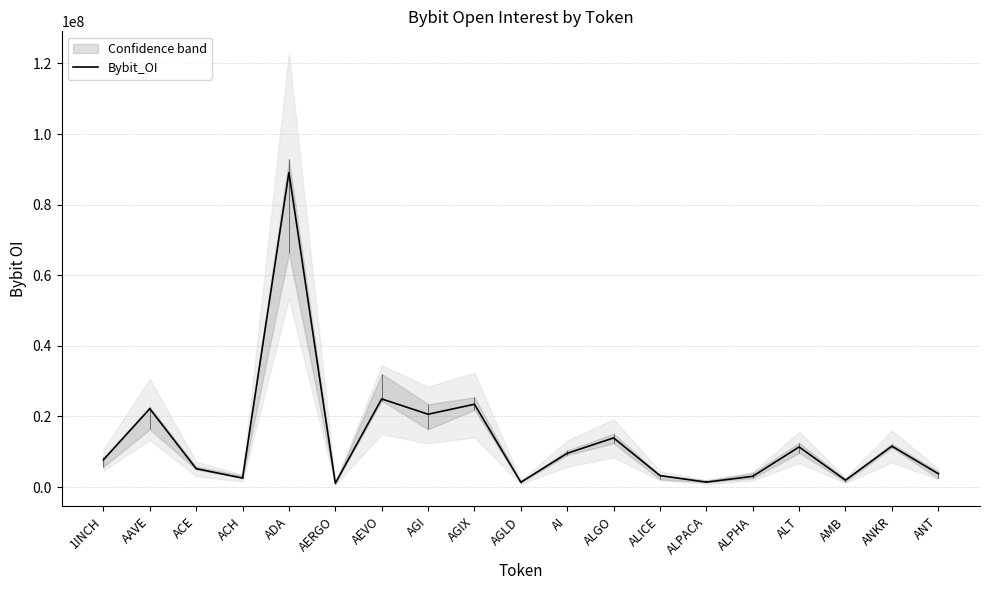

What is the difference between the maximum and minimum values?

88070530